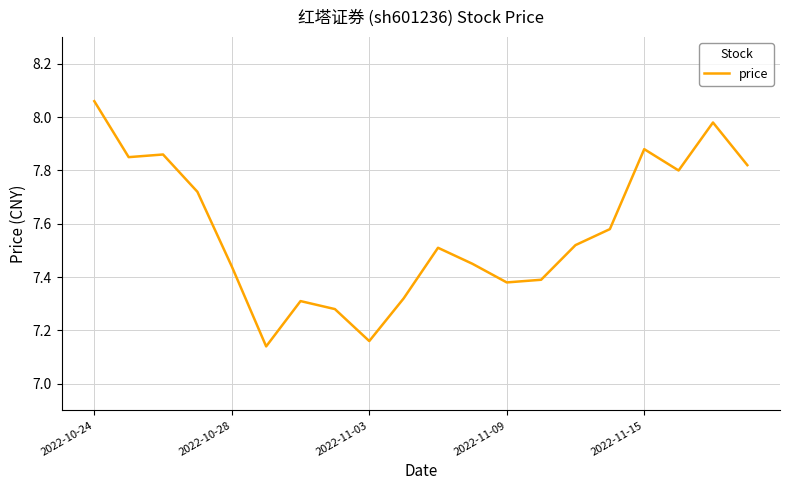

What is the maximum value shown in the chart?

8.1